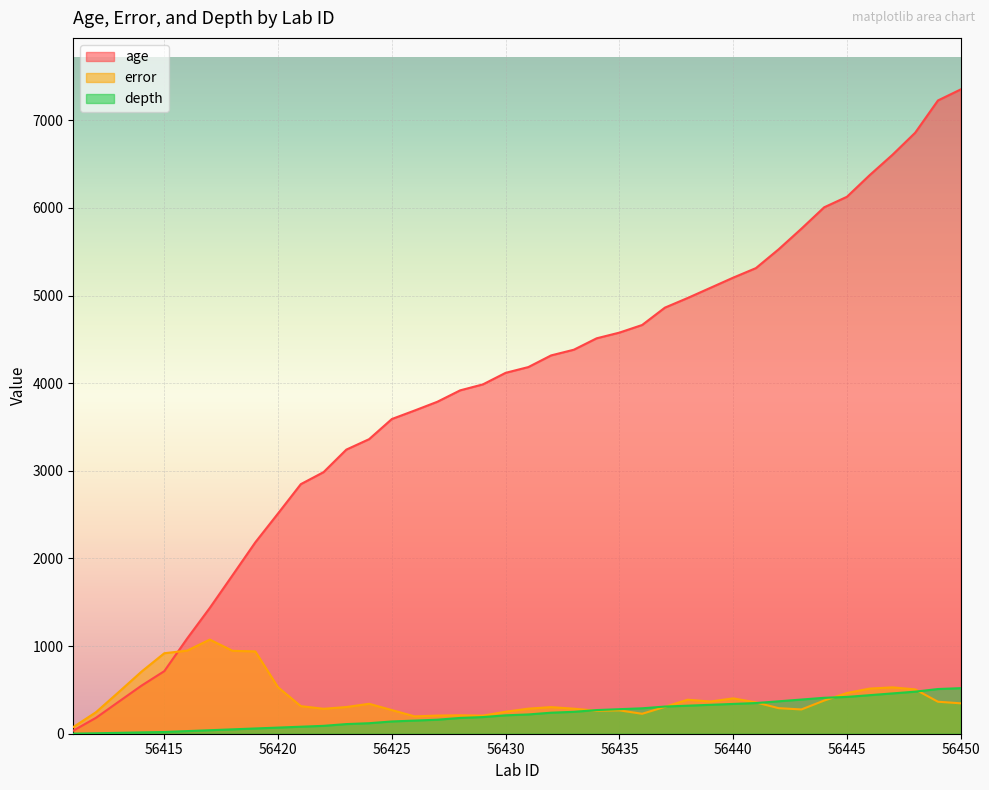

How many lines are shown in the chart?

3